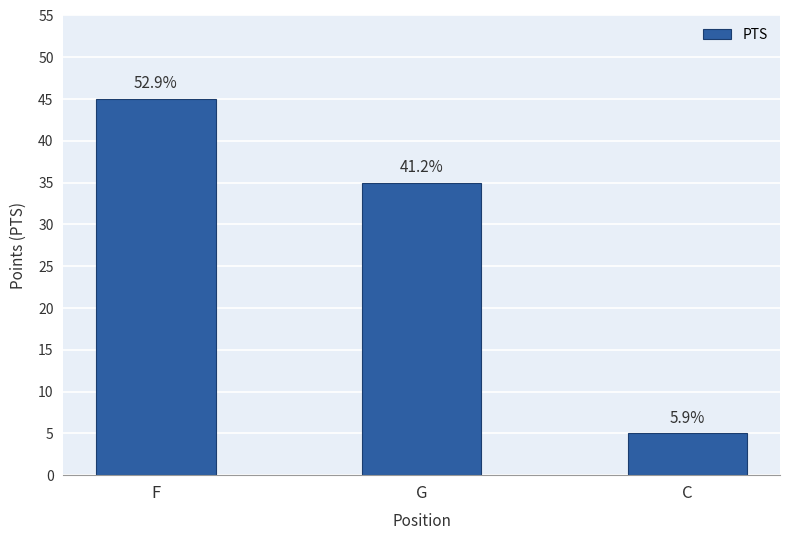

Which category has the highest value across all series?

F